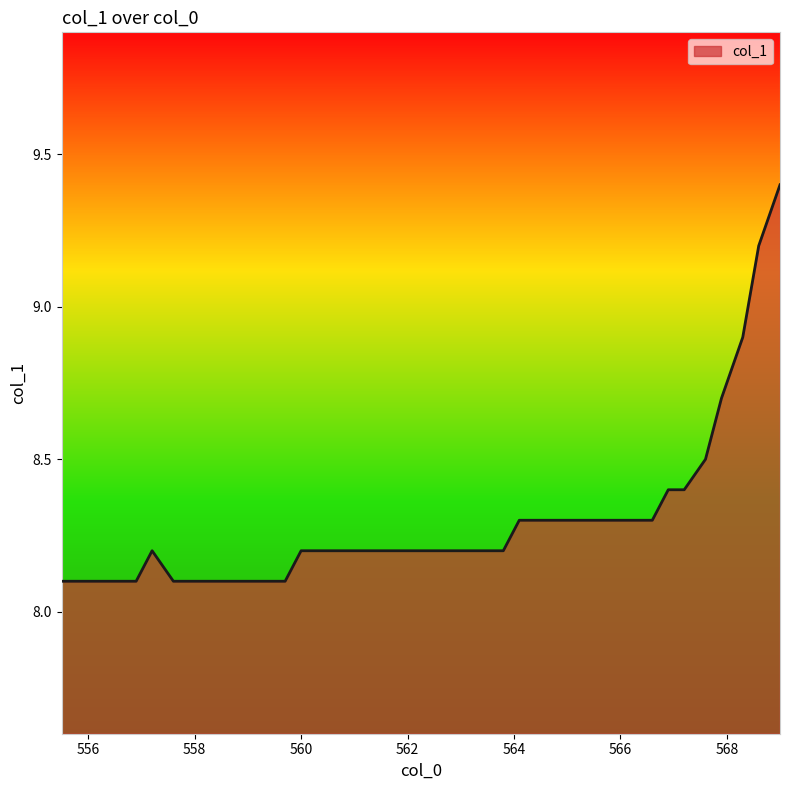

How many lines are shown in the chart?

1